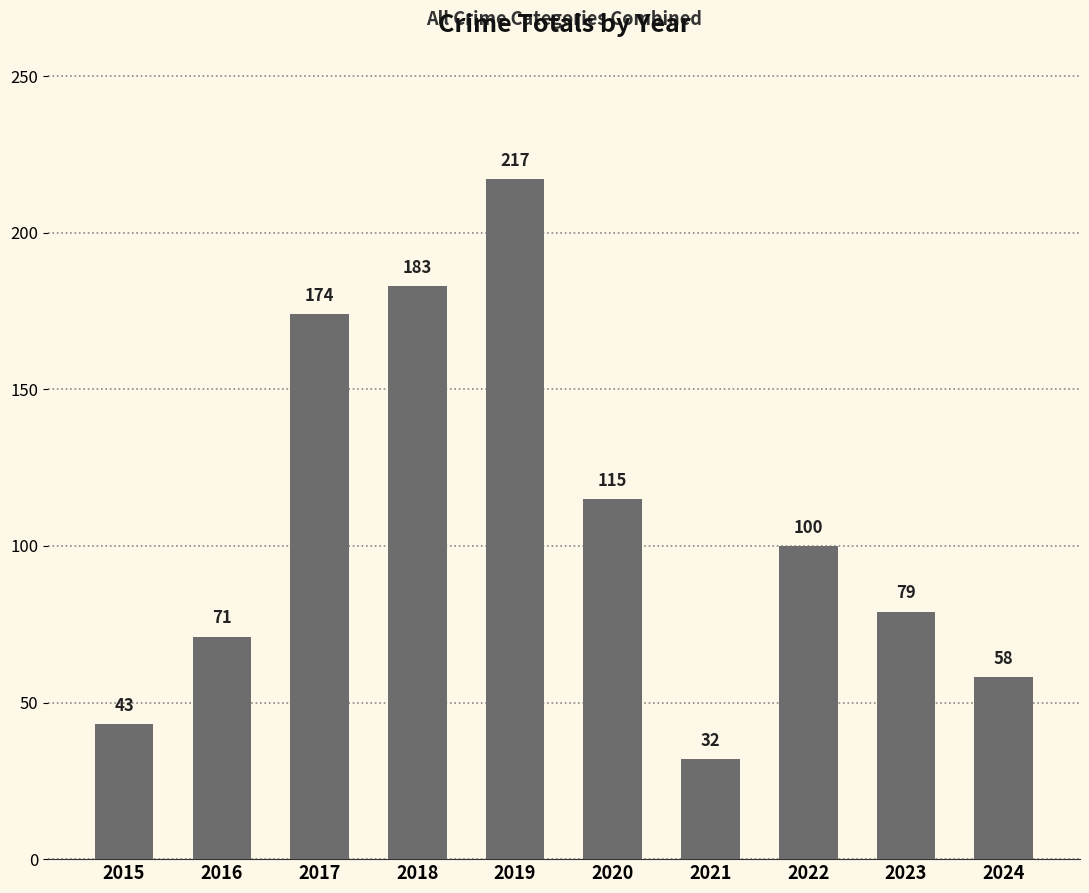

What is the smallest value displayed?

32